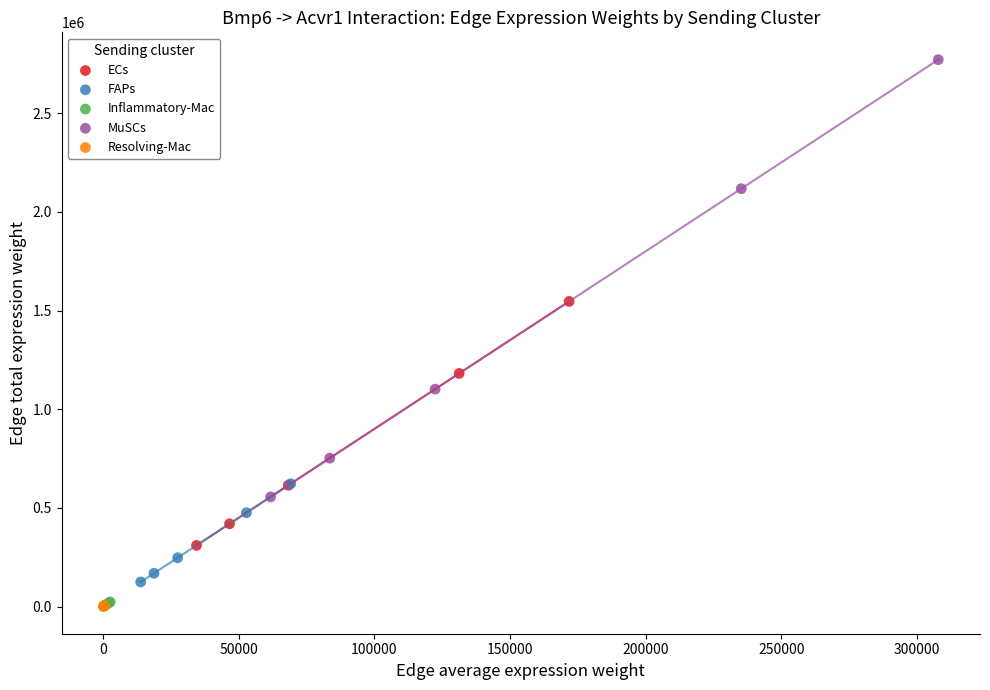

What are all the series names shown in the legend?

ECs, FAPs, Inflammatory-Mac, MuSCs, Resolving-Mac